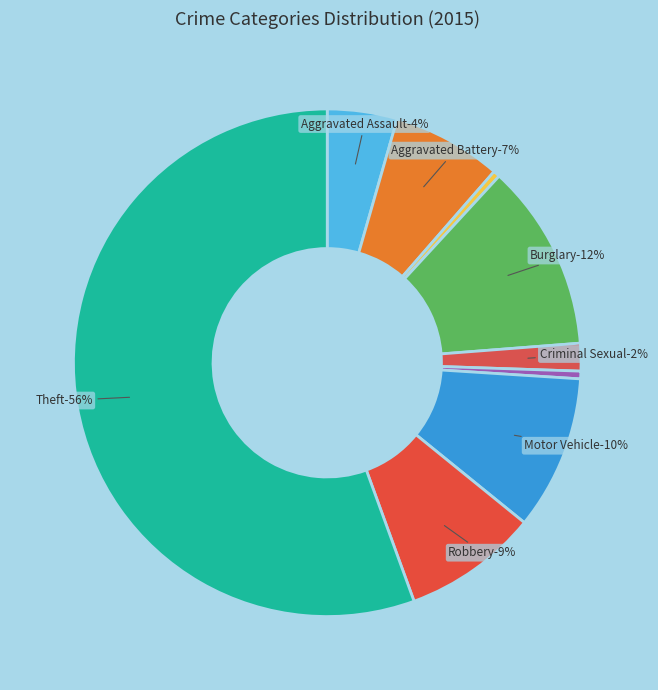

To the nearest percent, what is the difference between the Aggravated Battery and Arson slice percentages?

7%